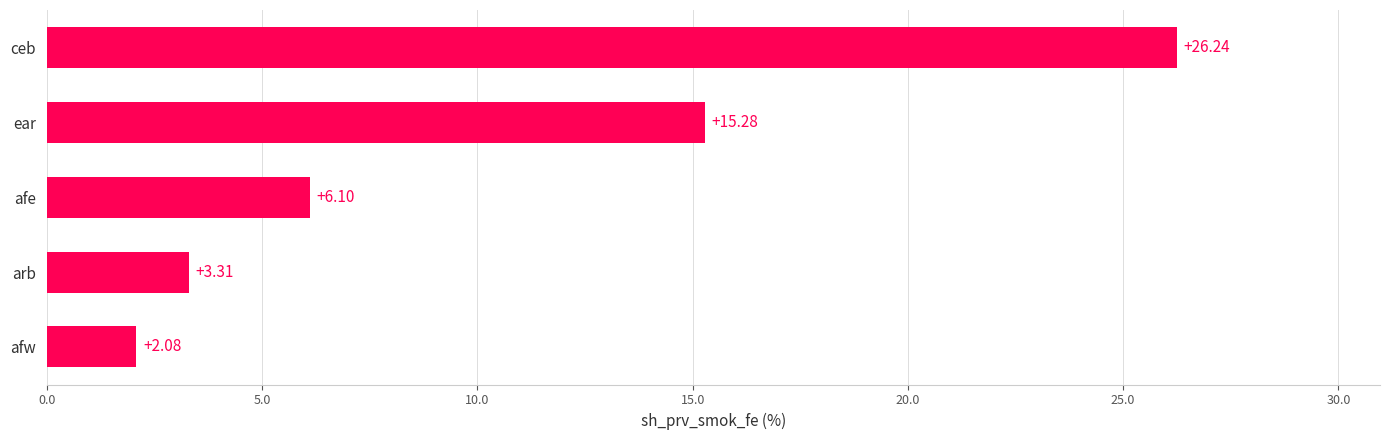

What is the difference between the maximum and second lowest values?

22.9